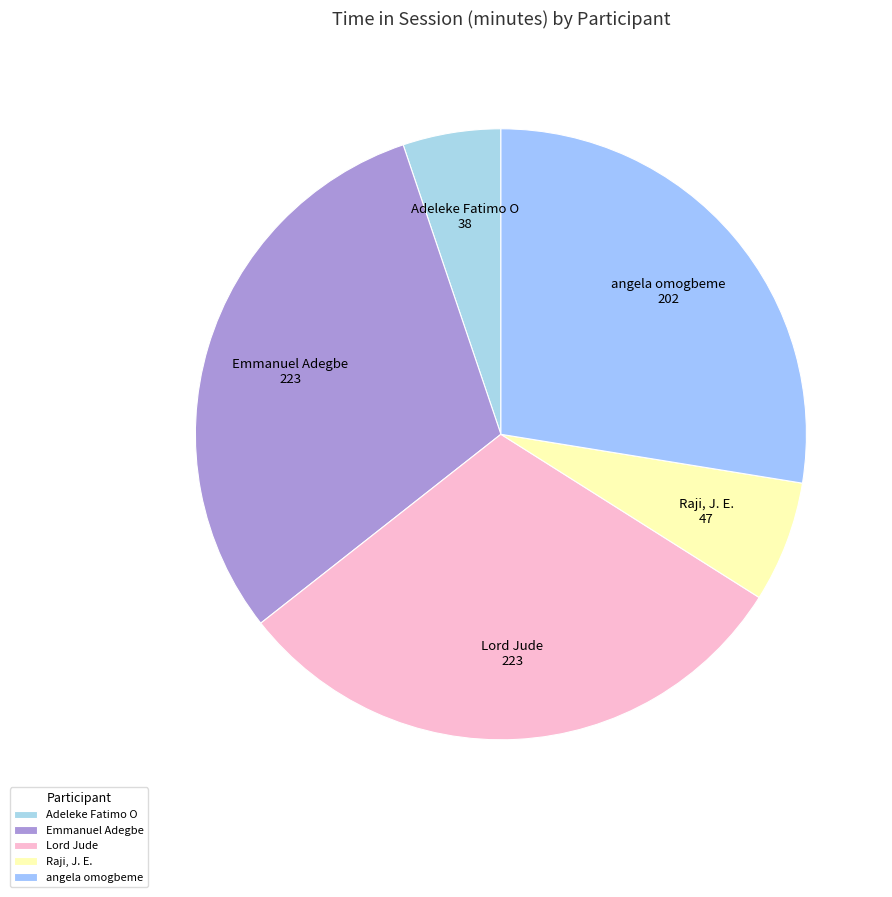

What is the smallest slice in the pie chart?

Adeleke Fatimo O